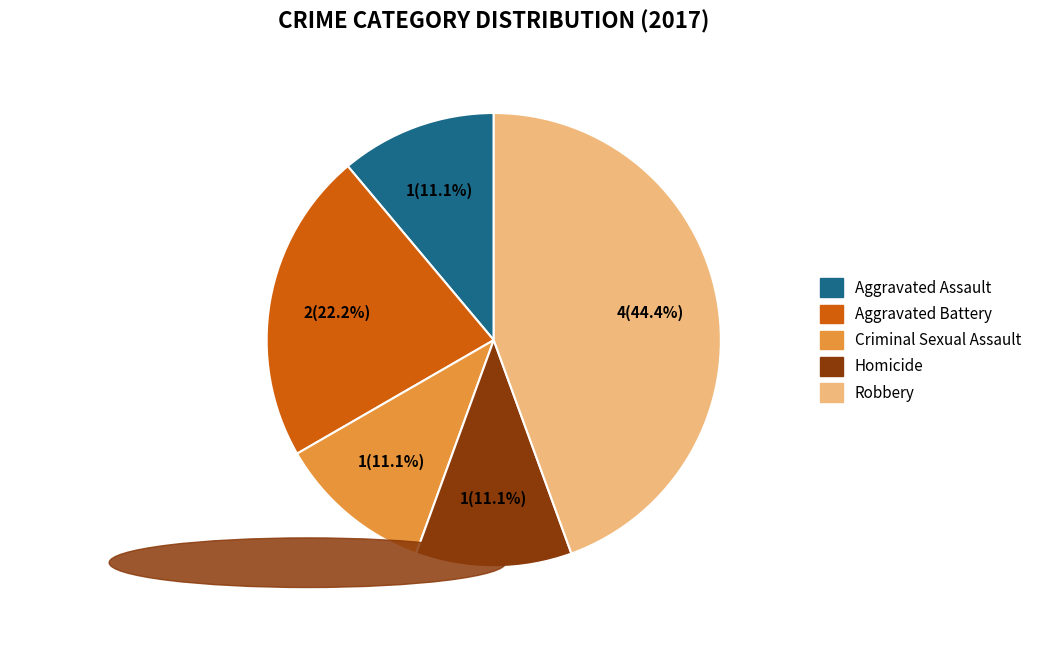

Between Aggravated Battery and Aggravated Assault, which is larger?

Aggravated Battery